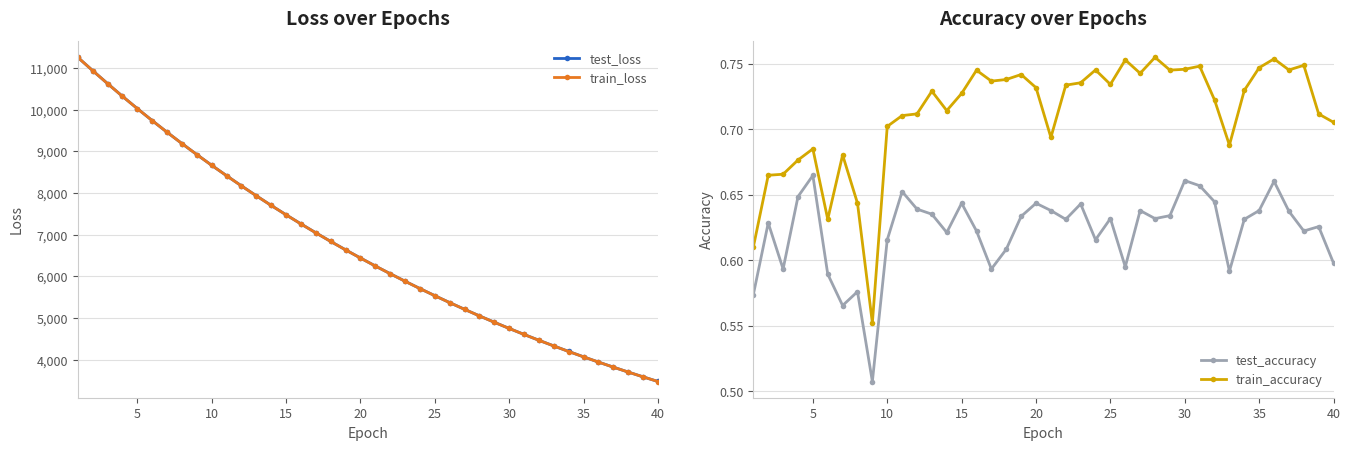

Reading left to right, transcribe all the data shown in this chart.

test_loss: 11260.4	10942.0	10631.4	10325.9	10030.8	9742.6	9463.2	9190.8	8926.6	8669.3	8419.3	8174.8	7937.3	7705.4	7480.7	7261.5	7048.3	6840.8	6639.1	6443.0	6251.4	6066.3	5885.5	5709.1	5538.8	5371.9	5210.8	5053.3	4900.8	4752.1	4607.7	4467.6	4331.9	4199.2	4070.1	3944.7	3823.2	3705.1	3590.0	3478.4
train_loss: 11260.1	10941.5	10630.1	10325.2	10030.2	9742.5	9462.4	9190.4	8926.4	8668.3	8418.5	8174.0	7936.5	7705.0	7479.8	7260.7	7047.4	6840.0	6638.4	6442.1	6251.0	6065.3	5884.6	5708.6	5538.0	5371.3	5210.0	5052.7	4900.2	4751.6	4607.4	4467.3	4331.1	4198.4	4069.6	3944.3	3822.7	3704.6	3589.7	3478.1
test_accuracy: 0.6	0.6	0.6	0.6	0.7	0.6	0.6	0.6	0.5	0.6	0.7	0.6	0.6	0.6	0.6	0.6	0.6	0.6	0.6	0.6	0.6	0.6	0.6	0.6	0.6	0.6	0.6	0.6	0.6	0.7	0.7	0.6	0.6	0.6	0.6	0.7	0.6	0.6	0.6	0.6
train_accuracy: 0.6	0.7	0.7	0.7	0.7	0.6	0.7	0.6	0.6	0.7	0.7	0.7	0.7	0.7	0.7	0.7	0.7	0.7	0.7	0.7	0.7	0.7	0.7	0.7	0.7	0.8	0.7	0.8	0.7	0.7	0.7	0.7	0.7	0.7	0.7	0.8	0.7	0.7	0.7	0.7